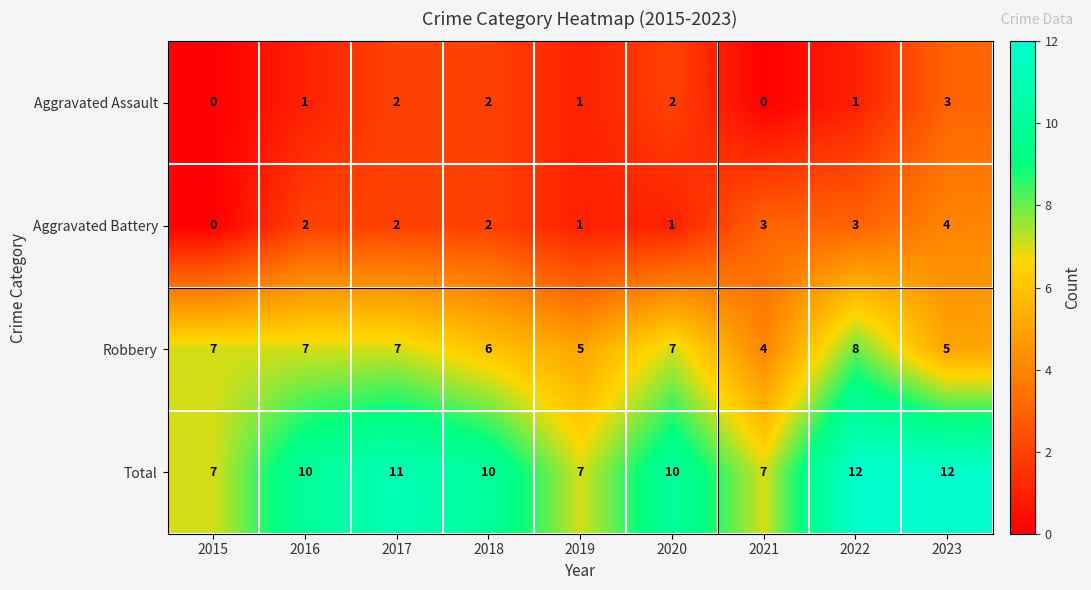

What is the lowest value of the Robbery series?

4